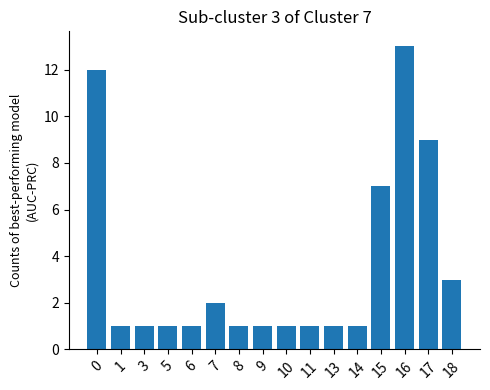

True or false: the data shows 1 at 3.

True